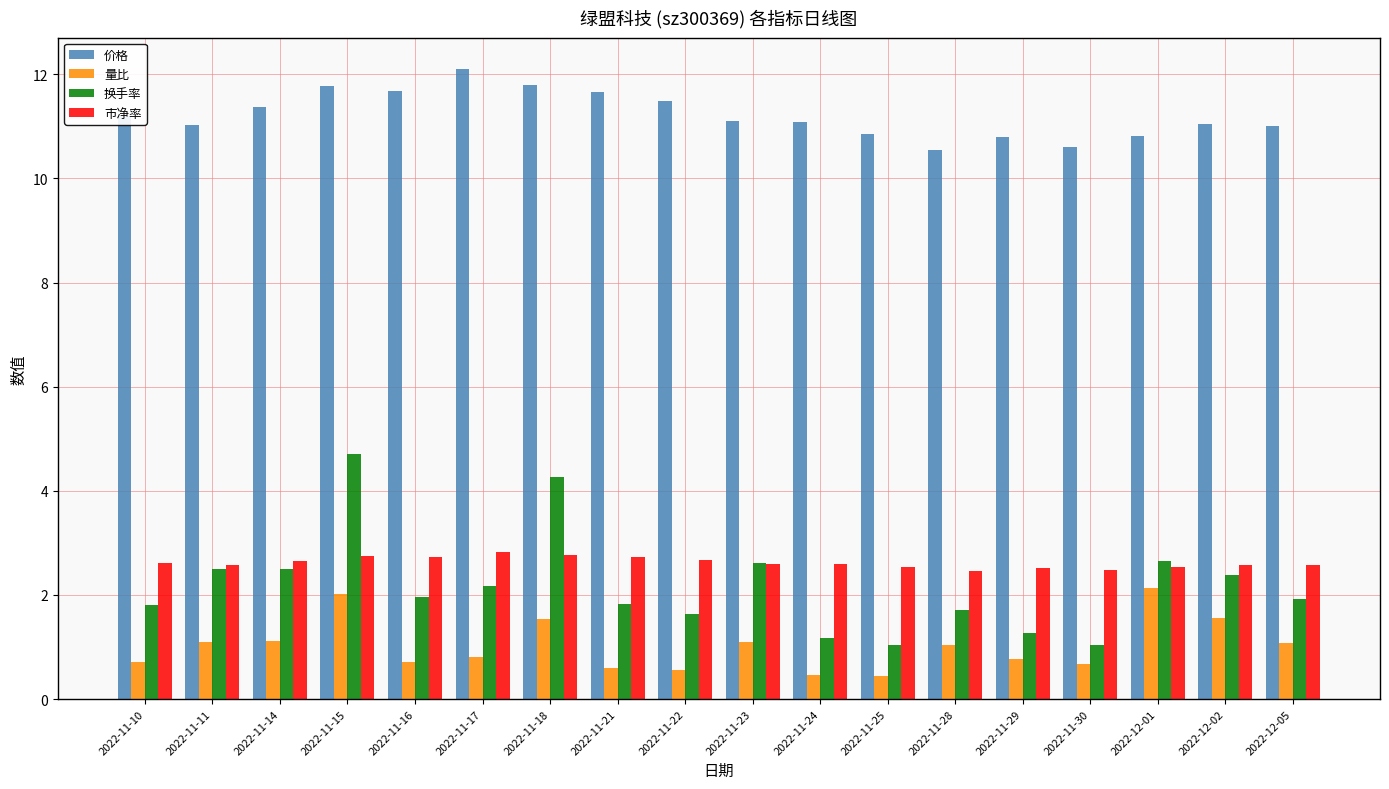

True or false: 市净率 has a value of 2.6 at 2022-11-24.

True